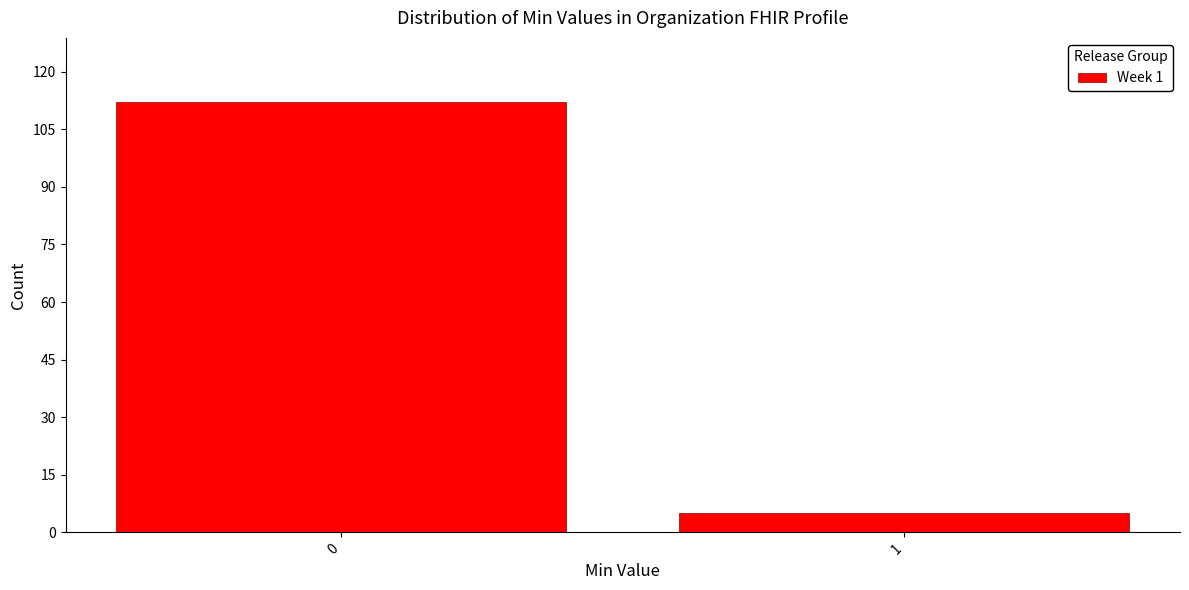

Reading right to left, what are all the values shown in this chart?

5	112